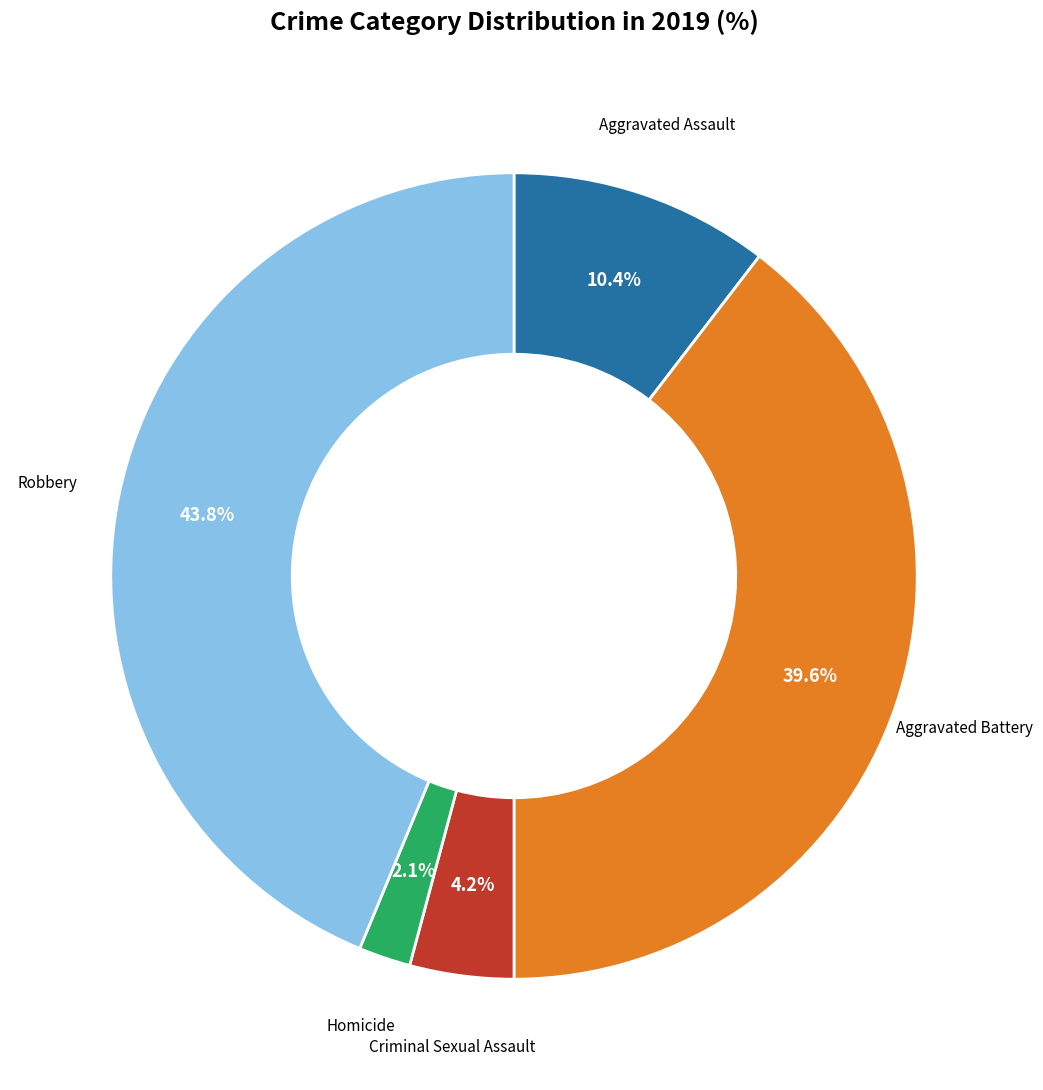

Does any single category account for the majority?

No